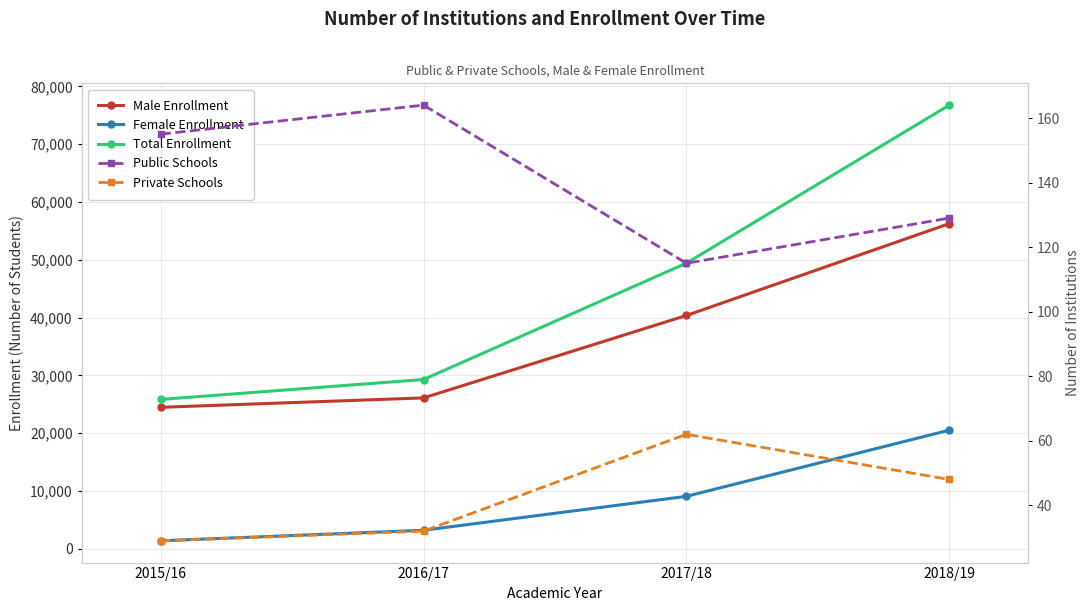

Rank the series at 2016/17 from lowest to highest value.

Private Schools, Public Schools, Female Enrollment, Male Enrollment, Total Enrollment